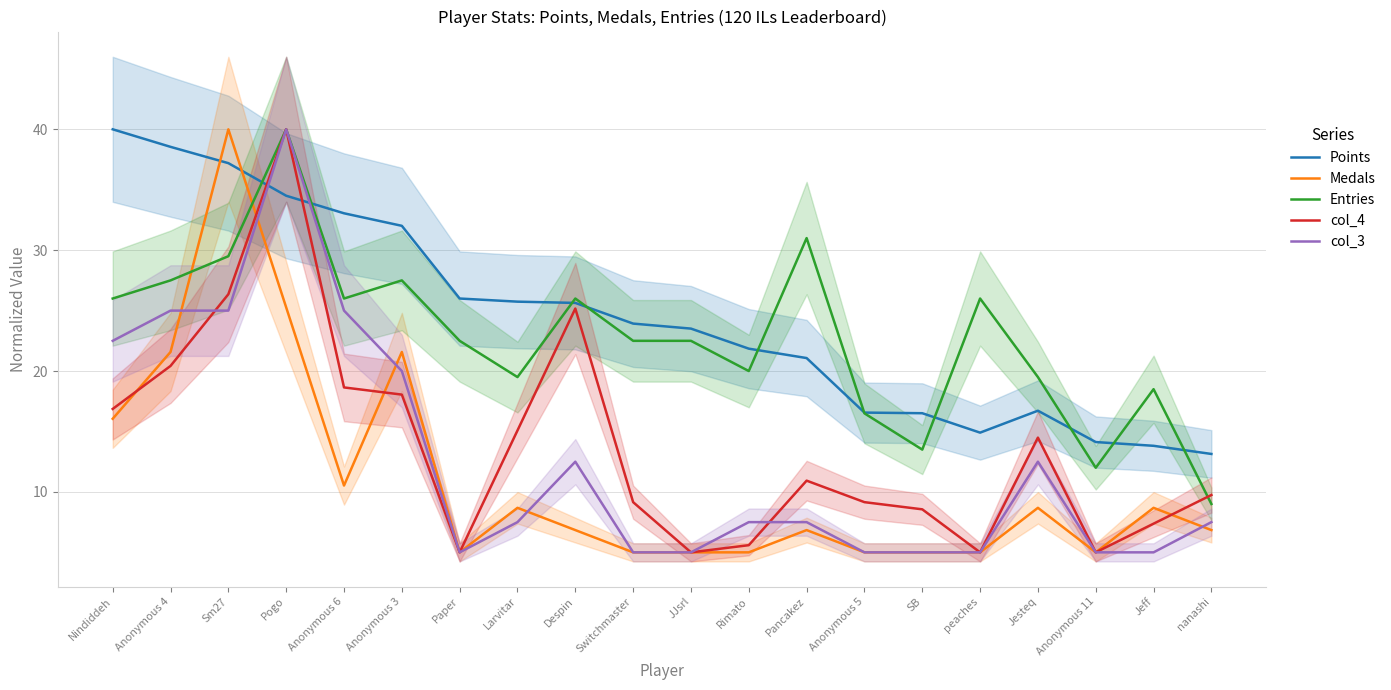

What is the label of the 8th point from the right?

Pancakez